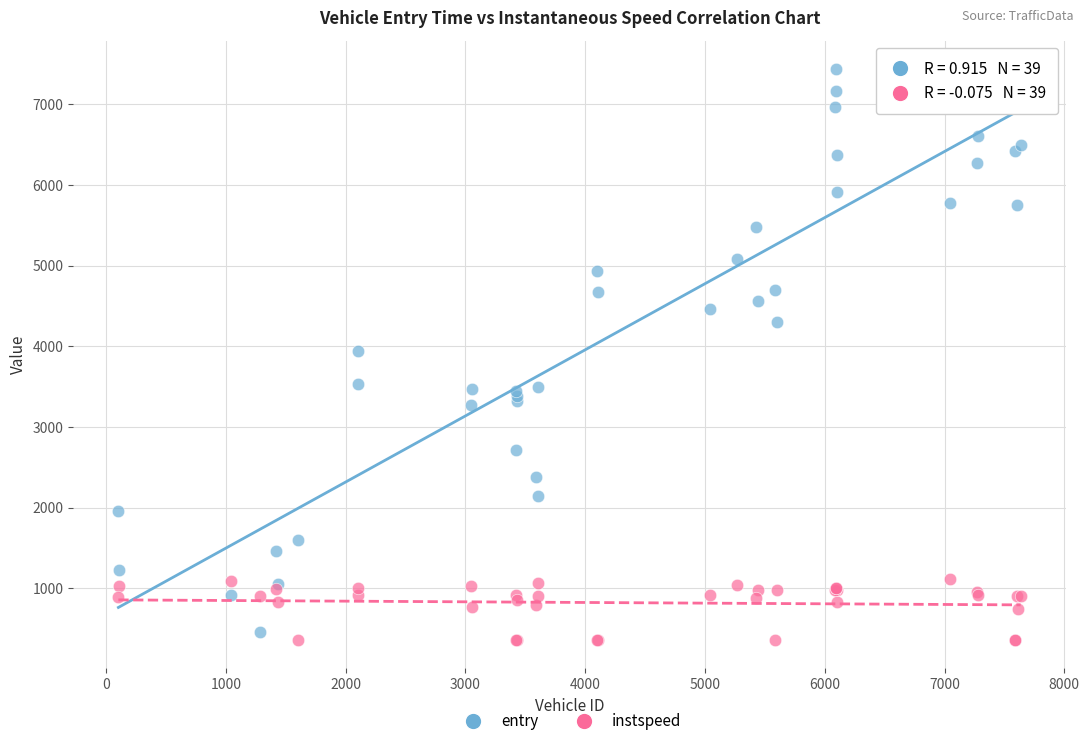

Which series reaches the minimum Y coordinate?

instspeed